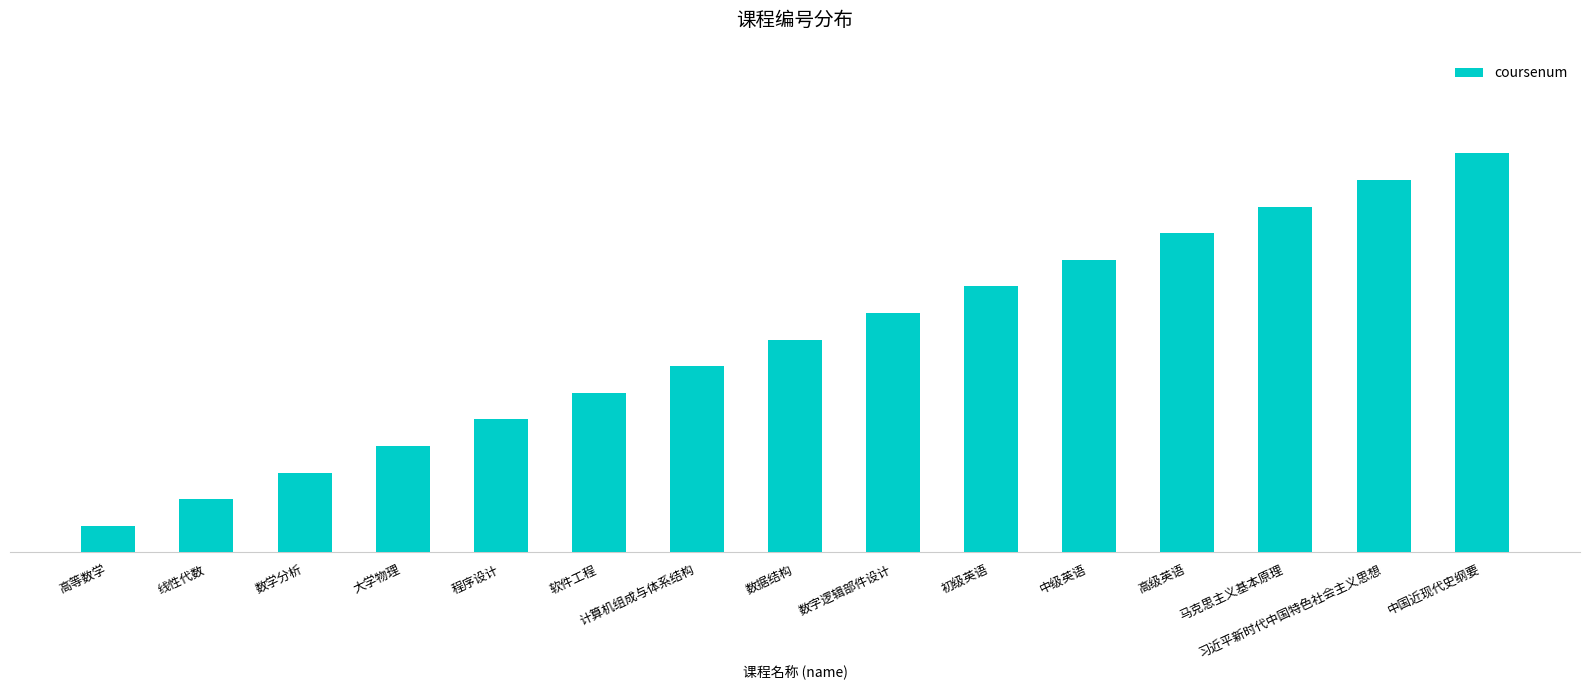

What is the value of the 11th bar from the left?

11